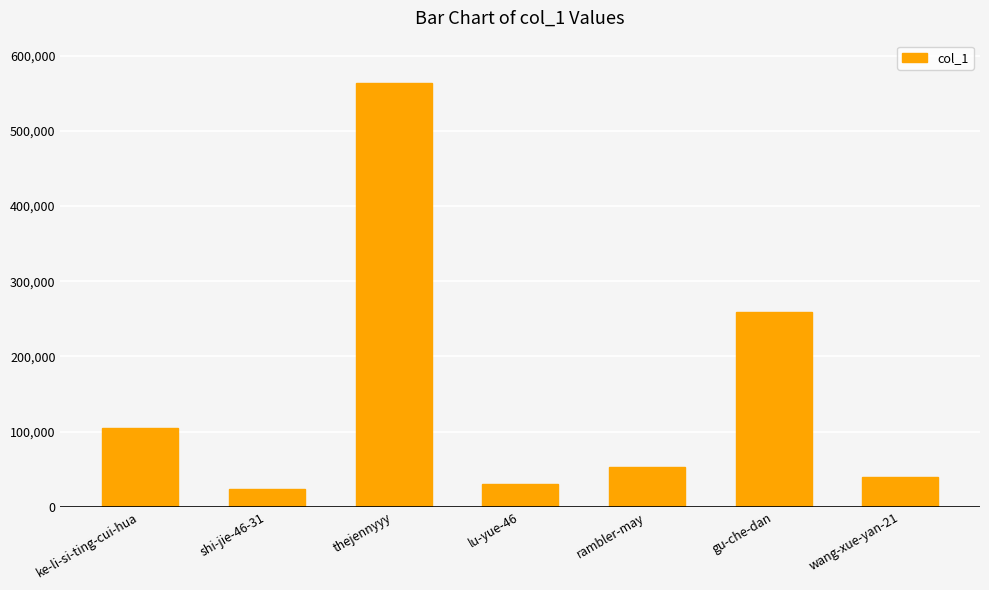

List the labels in order of value, largest first.

thejennyyy, gu-che-dan, ke-li-si-ting-cui-hua, rambler-may, wang-xue-yan-21, lu-yue-46, shi-jie-46-31